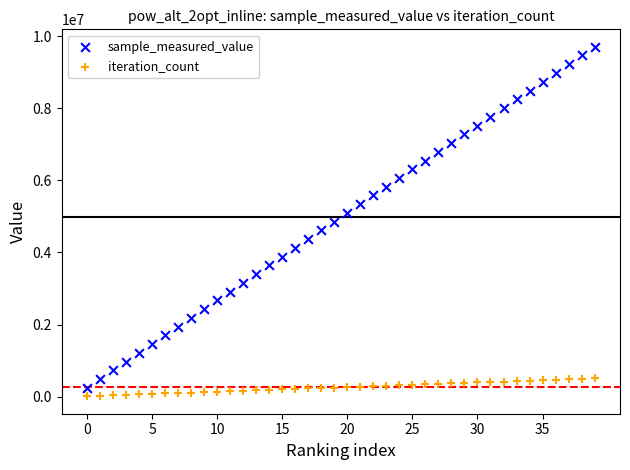

Which series has the widest spread of Y values?

sample_measured_value